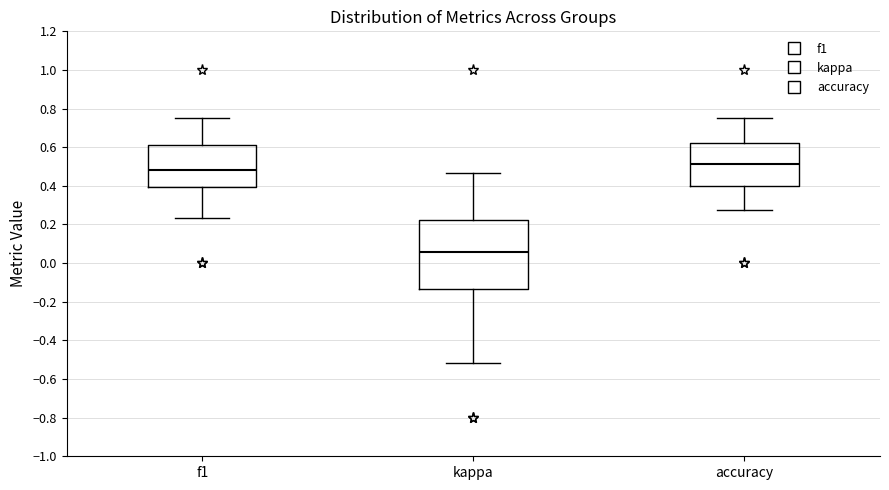

Comparing the boxes themselves (not the whiskers), which one is the tallest?

kappa